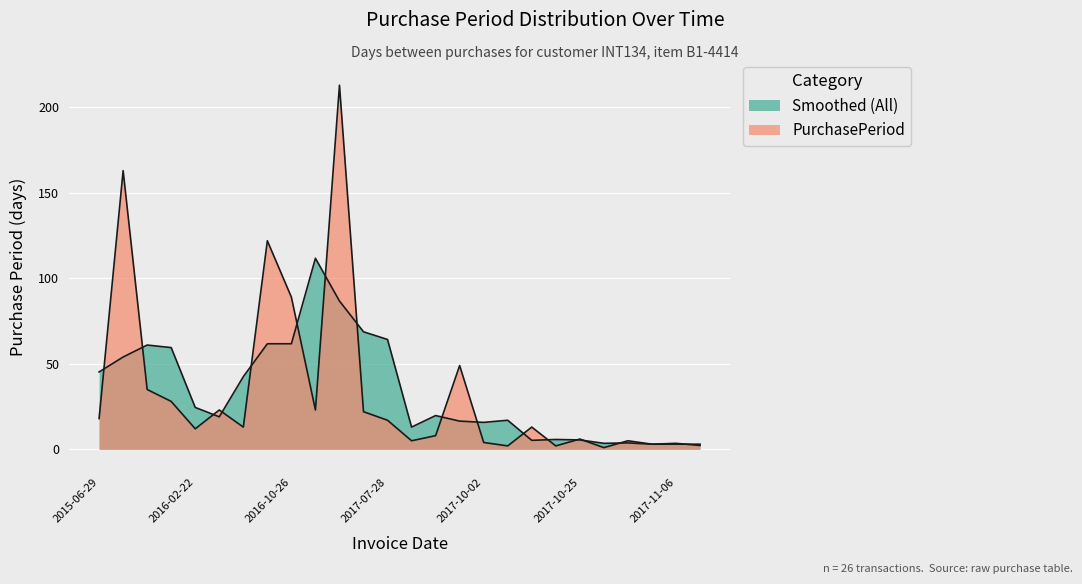

How many data points does each series have?

26